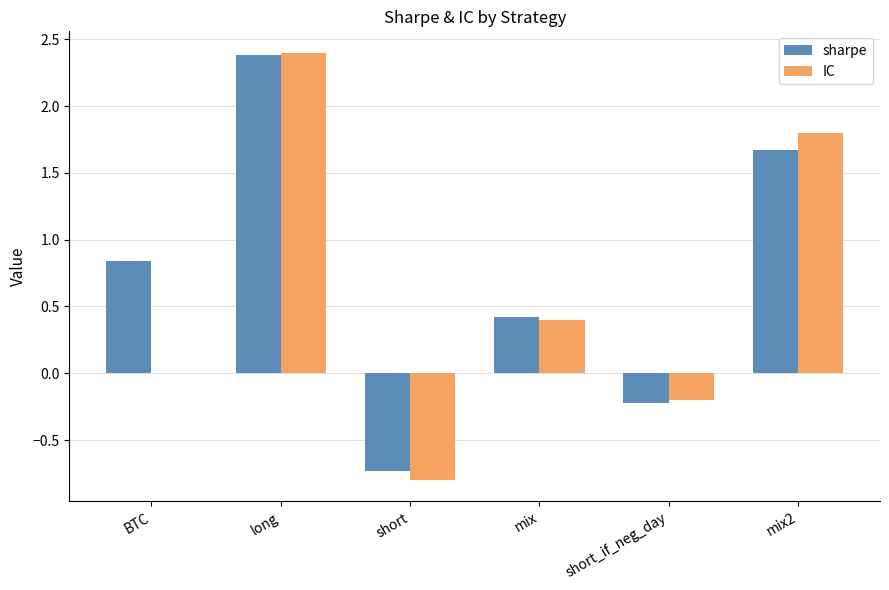

Are the bars grouped side by side (vs. stacked)?

Yes